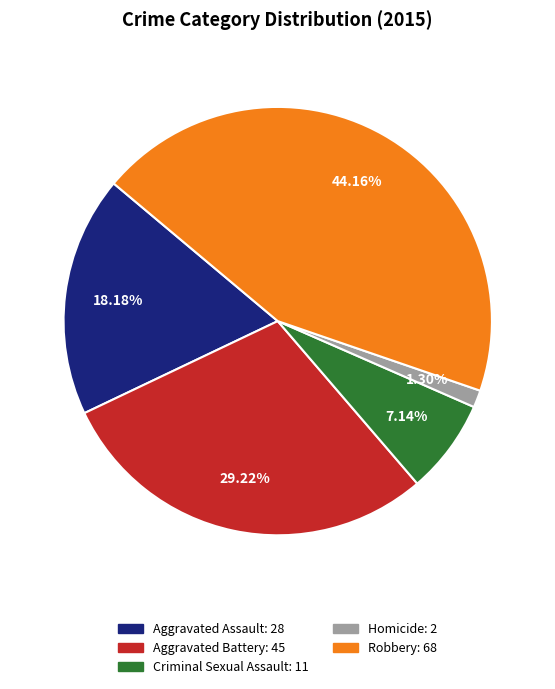

Which category has the smallest portion of the pie?

Homicide